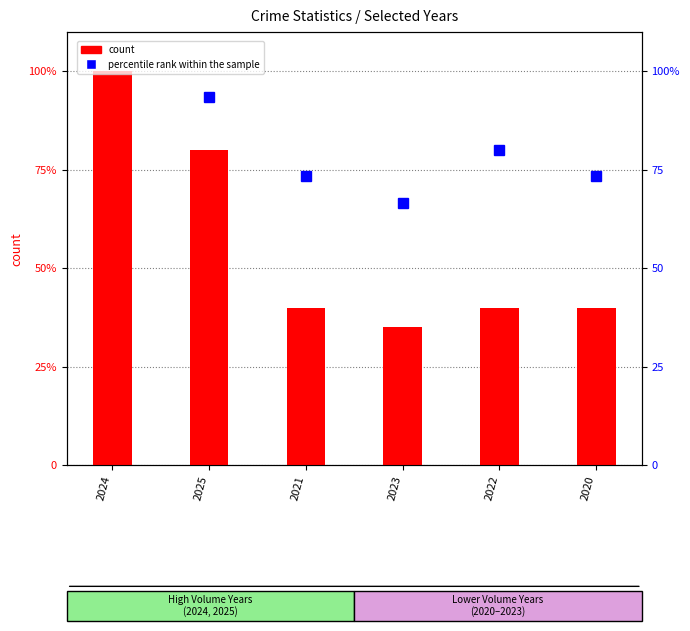

Reading right to left, extract all data points from this chart.

count: 2020=8.0	2022=8.0	2023=7.0	2021=8.0	2025=16.0	2024=20.0
percentile rank within the sample: 2020=73.3	2022=80.0	2023=66.7	2021=73.3	2025=93.3	2024=120.0